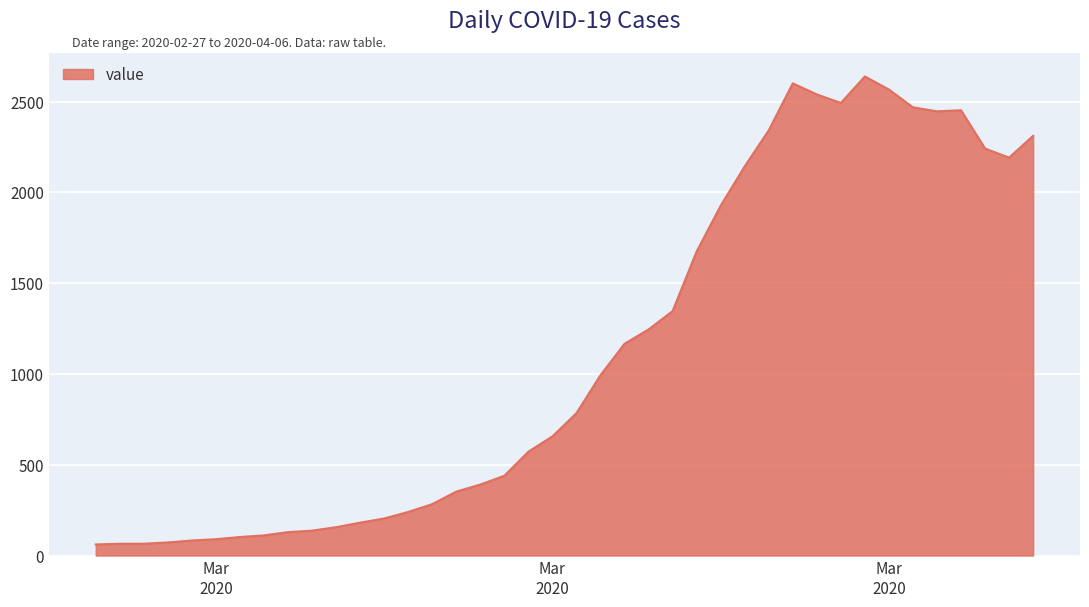

What is the minimum value shown in the chart?

61